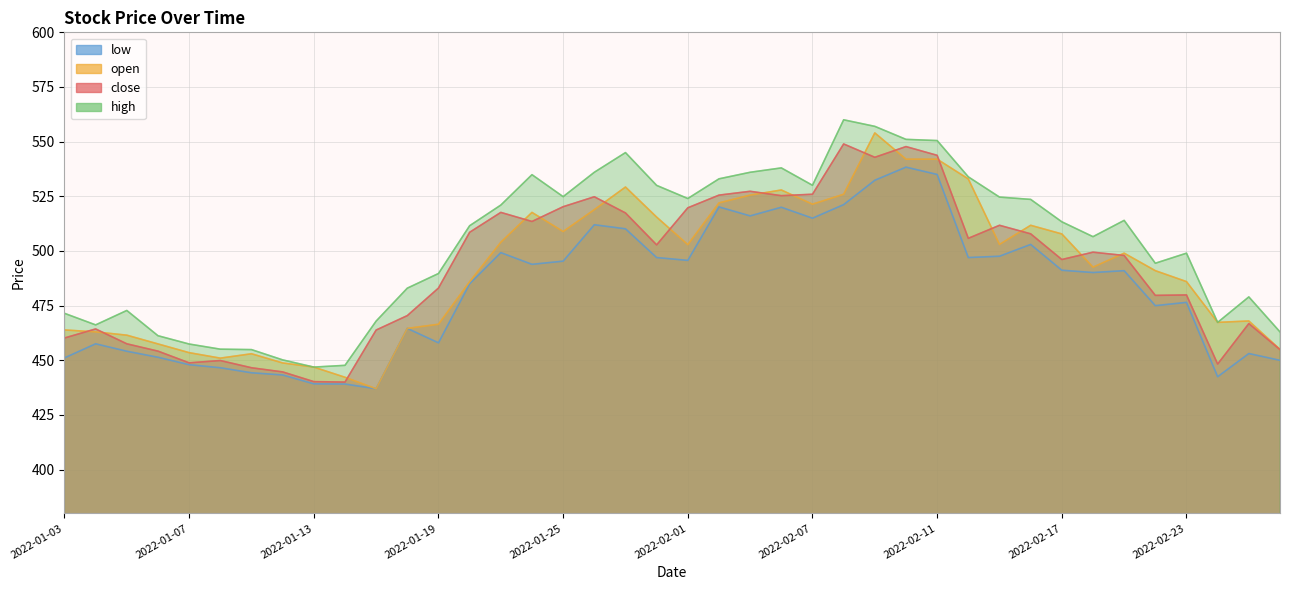

Reading left to right, extract all data points from this chart.

close: 460.2	464.4	457.6	454.2	448.9	449.9	446.6	444.7	440.2	440.1	463.9	470.4	483.1	508.6	517.6	513.5	520.2	524.8	517.4	502.8	519.8	525.5	527.3	525.3	526.0	549.0	542.9	547.8	543.8	505.8	511.8	507.9	496.1	499.4	497.9	479.7	479.9	448.3	466.8	454.9
open: 463.9	463.0	461.5	457.5	453.5	451.0	453.0	448.8	446.9	442.2	437.0	464.6	466.5	485.9	504.0	517.6	508.9	518.9	529.2	515.5	502.9	522.0	525.5	527.9	521.4	526.0	554.0	542.0	542.0	533.0	503.0	511.8	507.8	492.6	499.0	491.0	486.0	467.4	468.0	455.0
high: 471.5	466.2	472.8	461.2	457.4	455.1	454.9	450.2	446.9	447.7	467.9	483.0	489.7	511.6	521.0	534.9	524.9	536.0	545.0	530.0	524.0	533.0	536.0	538.0	530.0	560.0	557.0	551.0	550.5	533.9	524.6	523.6	513.4	506.6	514.0	494.4	499.0	467.4	479.0	463.0
low: 451.1	457.6	454.1	451.4	448.0	446.6	444.3	443.3	439.2	439.1	437.0	464.6	458.0	485.0	499.2	493.9	495.4	512.0	510.1	497.0	495.7	520.1	516.0	520.0	515.0	521.2	532.4	538.4	535.0	497.0	497.6	503.0	491.2	490.1	491.0	475.0	476.5	442.5	453.1	450.0